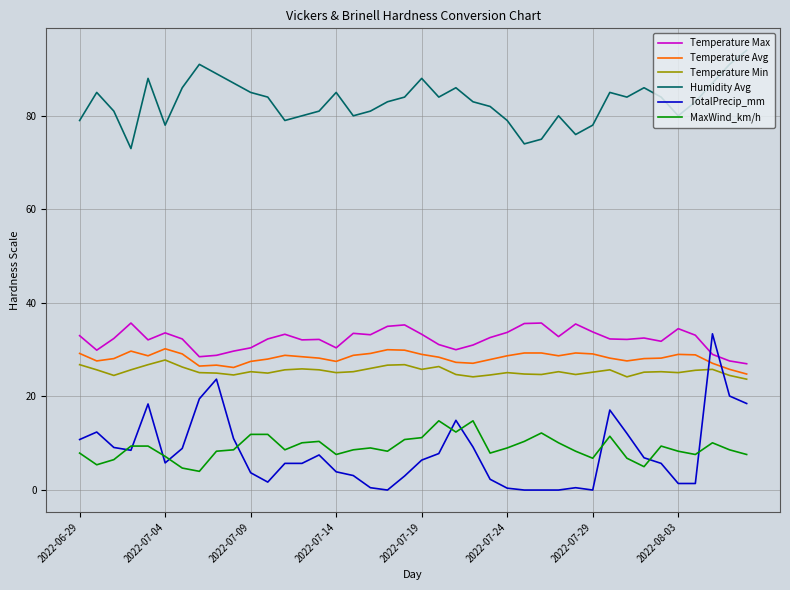

Which series has the widest spread of values?

TotalPrecip_mm